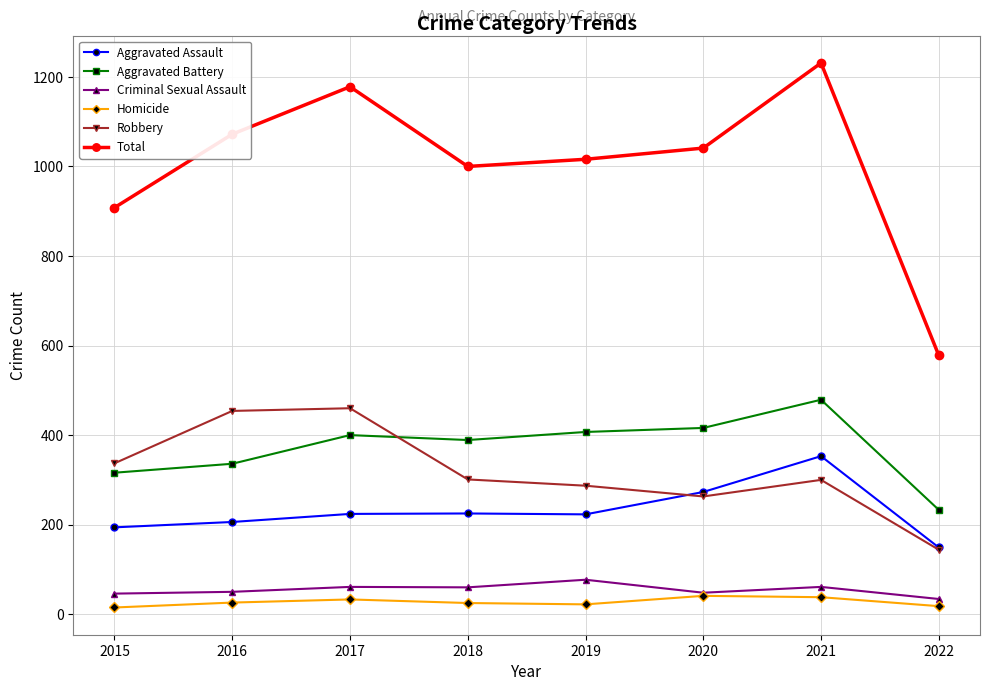

Is the value of Homicide at 2019 greater than the value of Aggravated Battery at 2021?

No